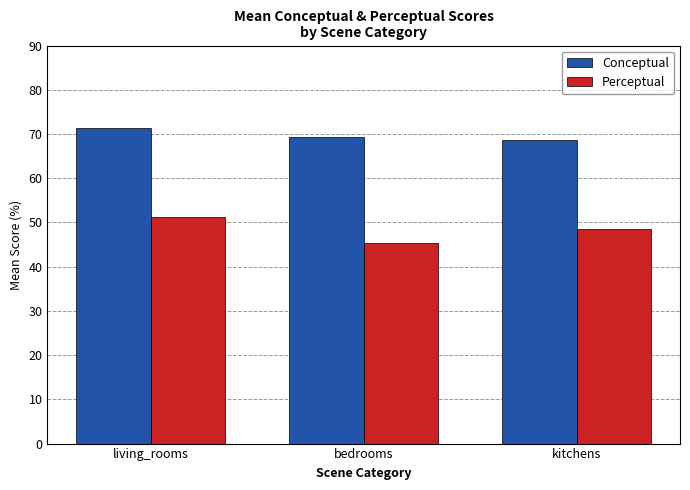

What is the lowest value of the Conceptual series?

68.7